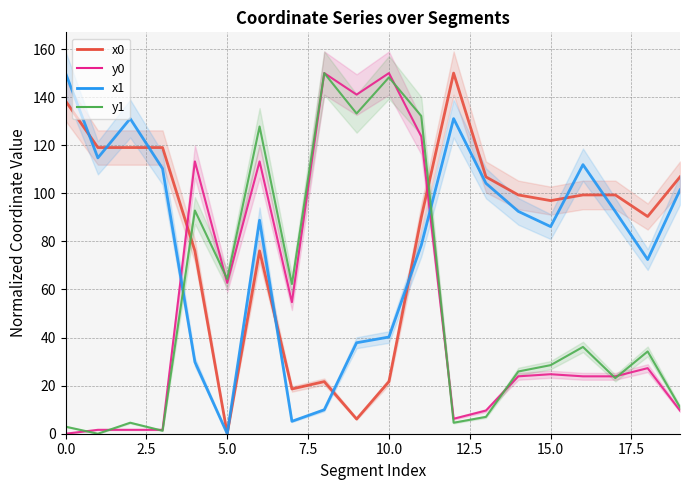

How many lines are shown in the chart?

4